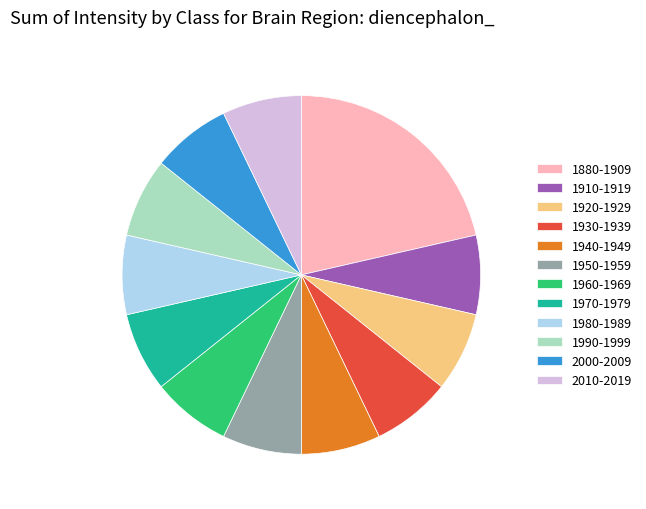

Which has a higher value, 1880-1909 or 2010-2019?

1880-1909